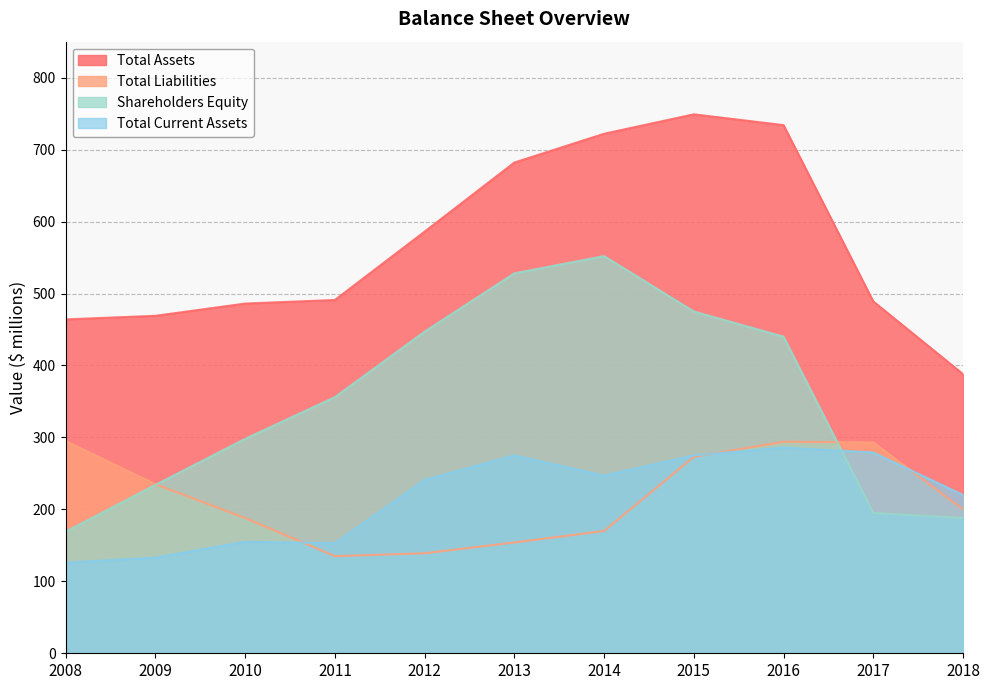

Does the chart display data point markers on the line(s)?

No